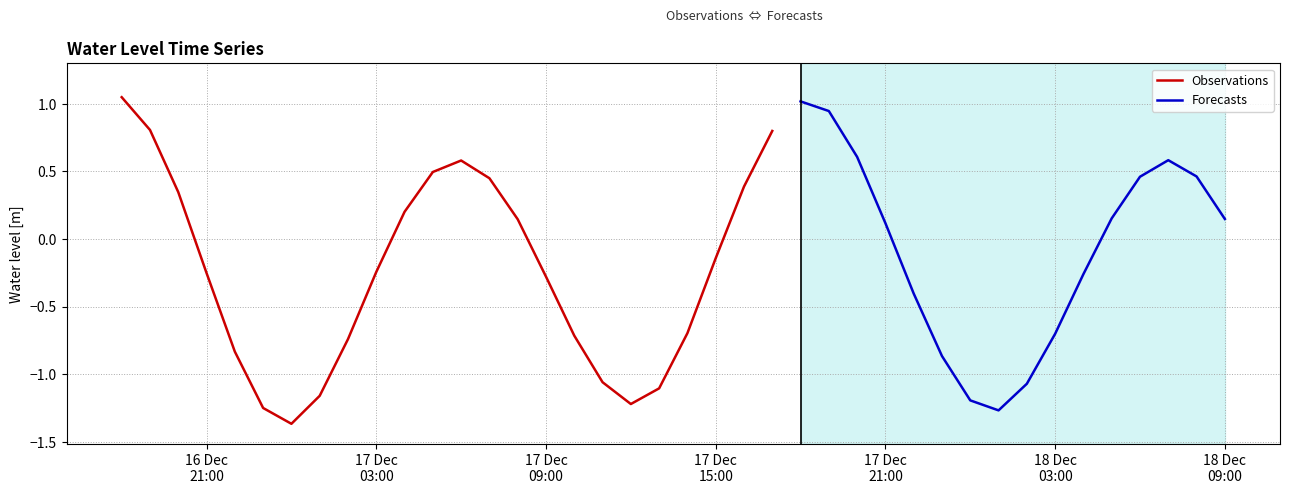

Reading left to right, list all the values displayed in this chart.

2023-12-16 18:00:00=1.0	2023-12-16 19:00:00=0.8	2023-12-16 20:00:00=0.3	2023-12-16 21:00:00=-0.3	2023-12-16 22:00:00=-0.8	2023-12-16 23:00:00=-1.3	2023-12-17 00:00:00=-1.4	2023-12-17 01:00:00=-1.2	2023-12-17 02:00:00=-0.7	2023-12-17 03:00:00=-0.2	2023-12-17 04:00:00=0.2	2023-12-17 05:00:00=0.5	2023-12-17 06:00:00=0.6	2023-12-17 07:00:00=0.4	2023-12-17 08:00:00=0.1	2023-12-17 09:00:00=-0.3	2023-12-17 10:00:00=-0.7	2023-12-17 11:00:00=-1.1	2023-12-17 12:00:00=-1.2	2023-12-17 13:00:00=-1.1	2023-12-17 14:00:00=-0.7	2023-12-17 15:00:00=-0.1	2023-12-17 16:00:00=0.4	2023-12-17 17:00:00=0.8	2023-12-17 18:00:00=1.0	2023-12-17 19:00:00=0.9	2023-12-17 20:00:00=0.6	2023-12-17 21:00:00=0.1	2023-12-17 22:00:00=-0.4	2023-12-17 23:00:00=-0.9	2023-12-18 00:00:00=-1.2	2023-12-18 01:00:00=-1.3	2023-12-18 02:00:00=-1.1	2023-12-18 03:00:00=-0.7	2023-12-18 04:00:00=-0.3	2023-12-18 05:00:00=0.2	2023-12-18 06:00:00=0.5	2023-12-18 07:00:00=0.6	2023-12-18 08:00:00=0.5	2023-12-18 09:00:00=0.1